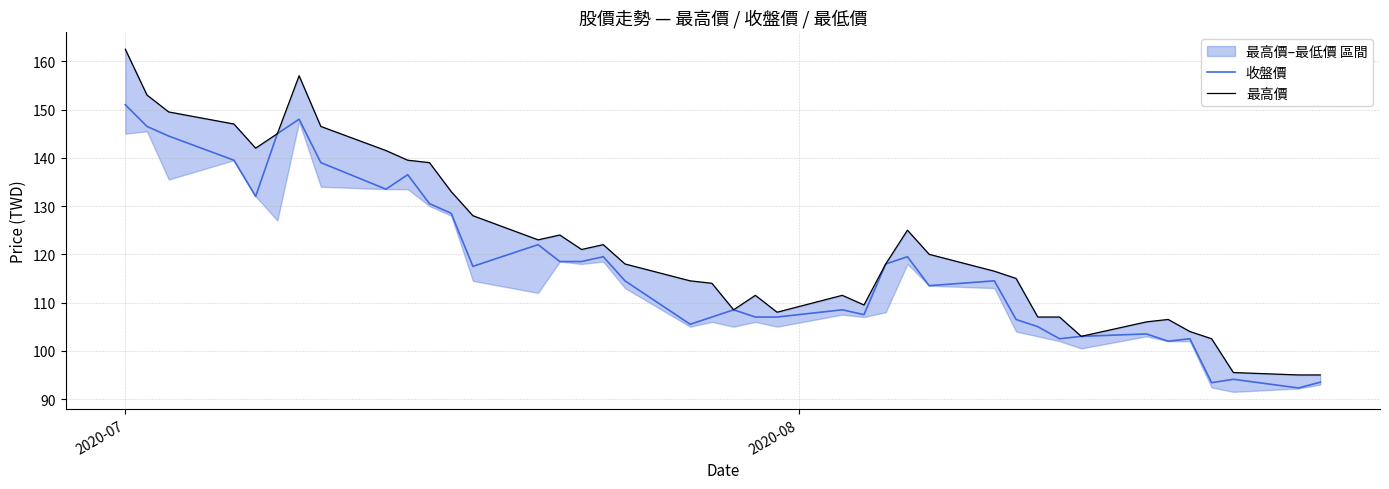

True or false: 收盤價 and 最高價 cross at least once.

False